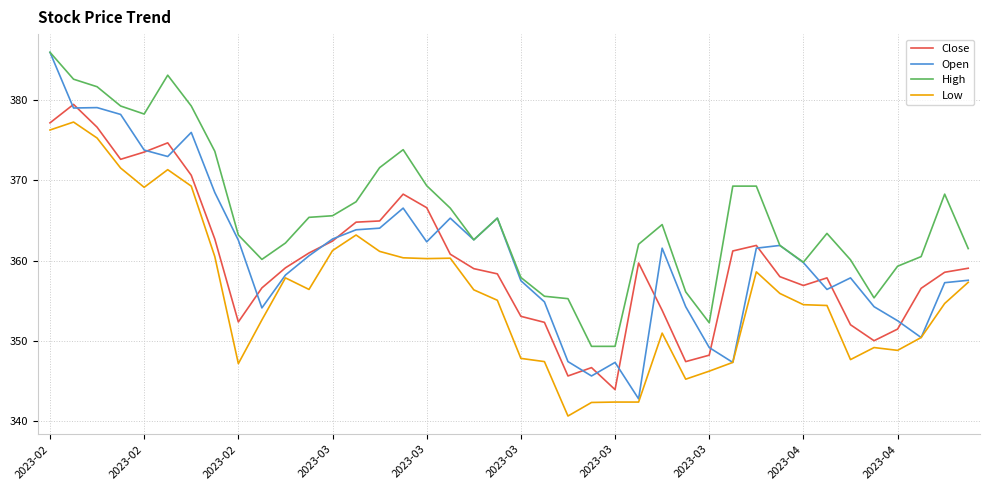

Which series has the largest range (max minus min)?

Open